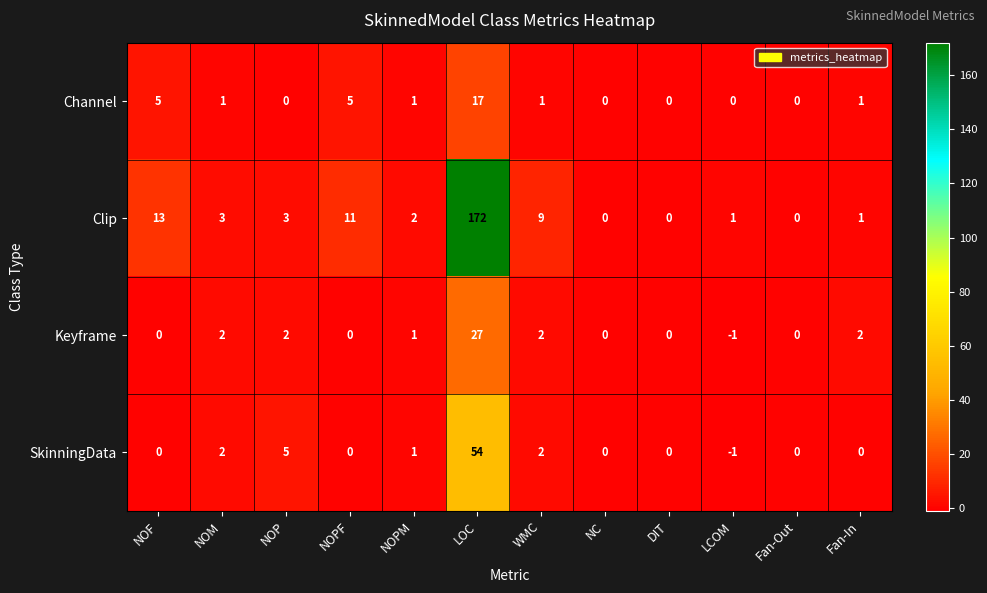

Which series has the widest spread of values?

Clip